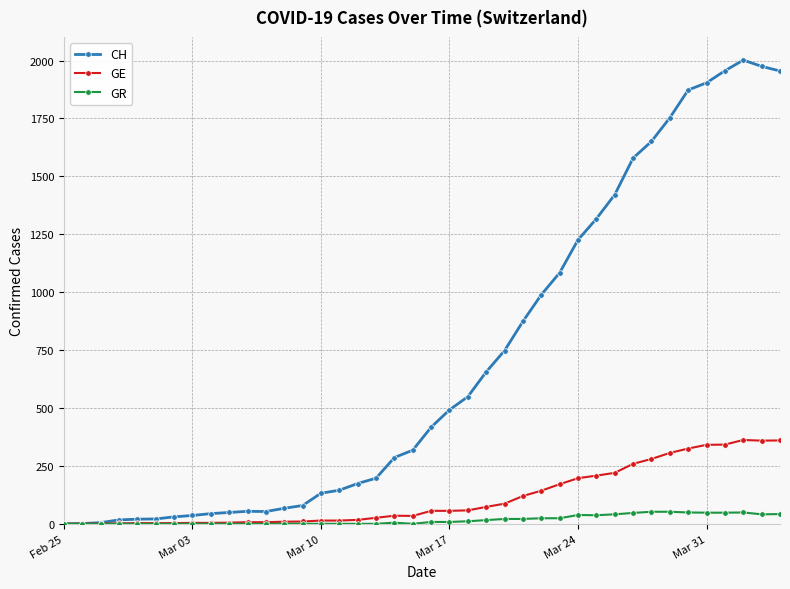

What is the difference between the second highest and minimum values in the GR series?

52